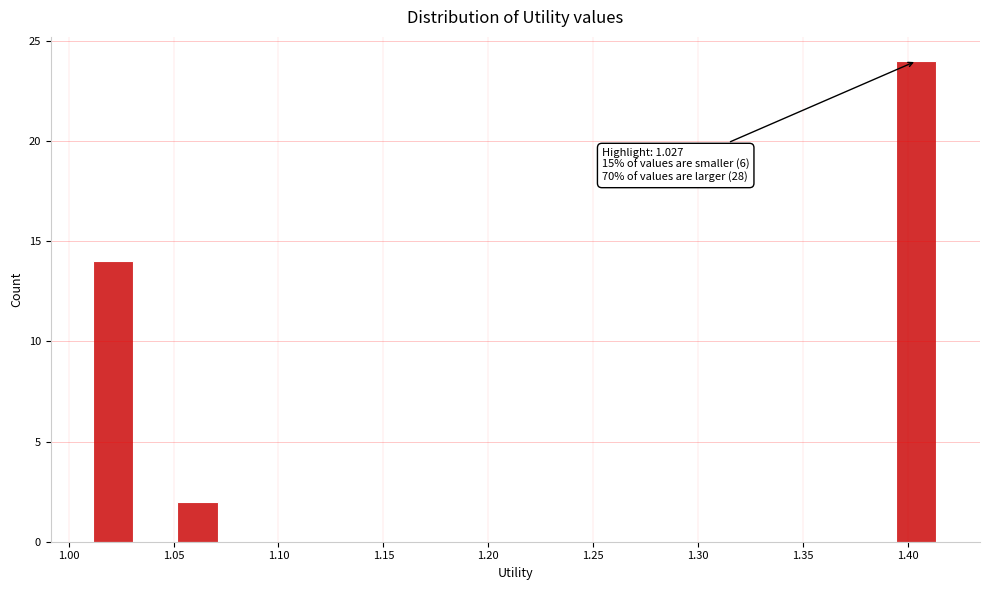

Which range on the x-axis has the tallest bar?

1.395 to 1.415